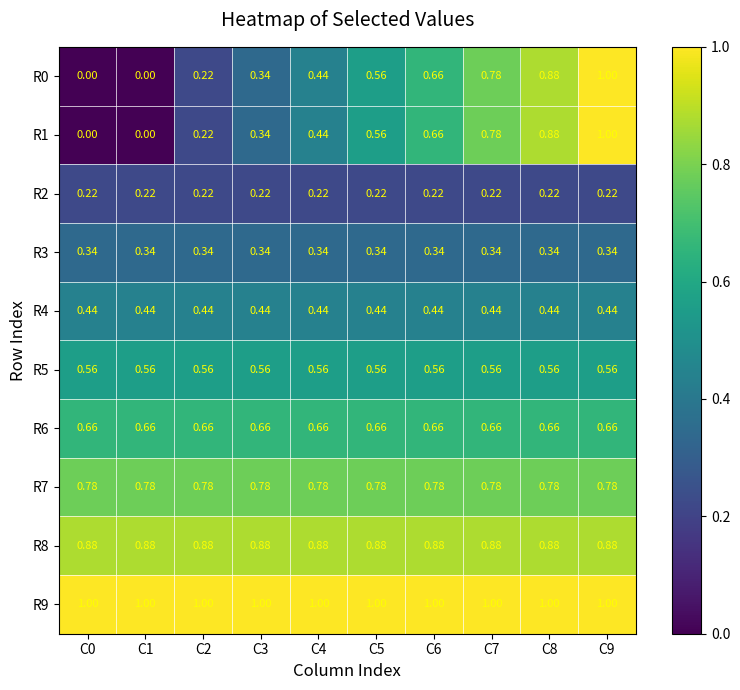

Is the value of R2 at C8 greater than the value of R5 at C0?

No